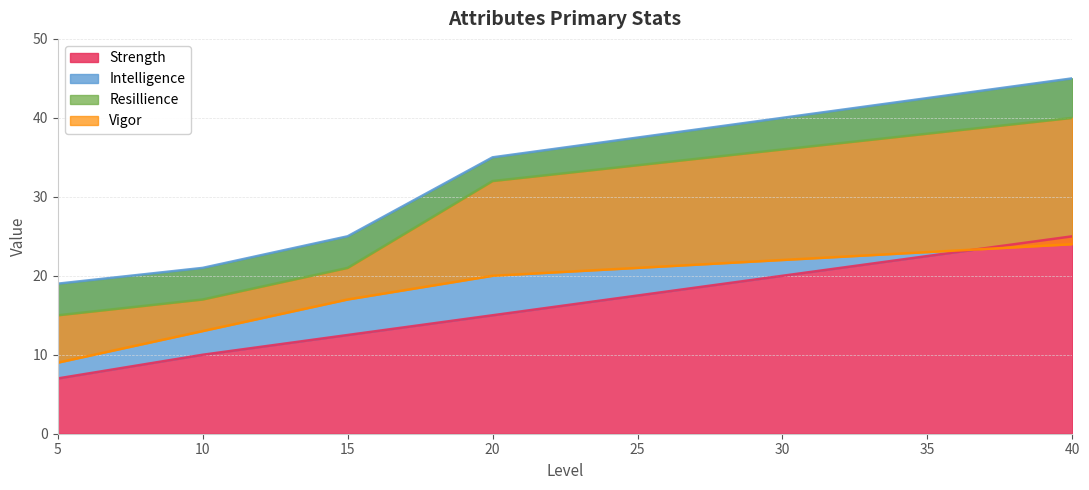

Rank the categories by Strength value from highest to lowest.

40, 20, 15, 10, 5